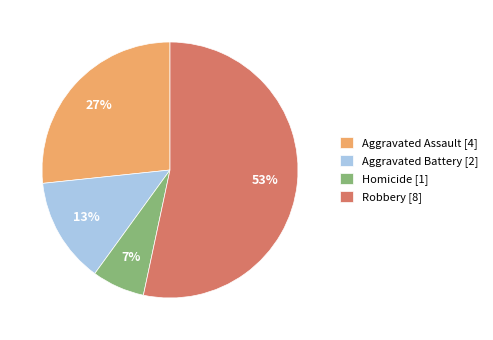

Which category has the biggest portion of the pie?

Robbery